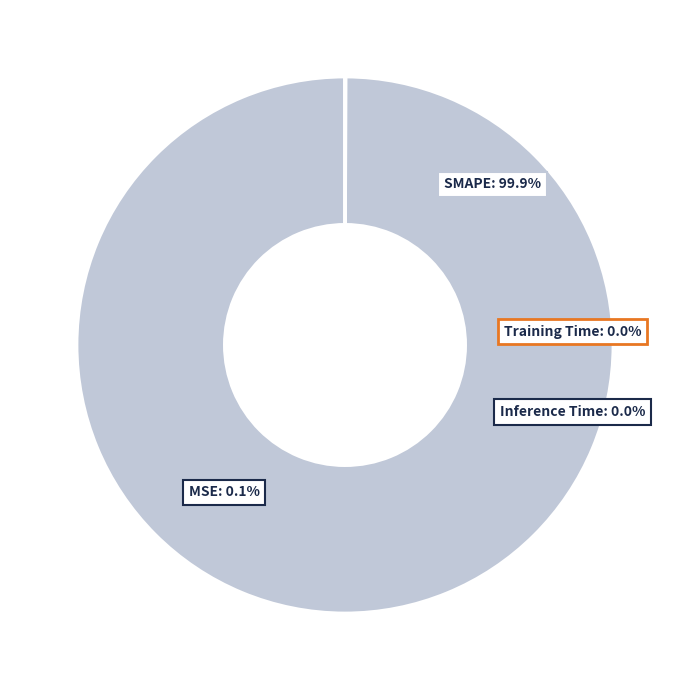

How many segments does this pie chart have?

4